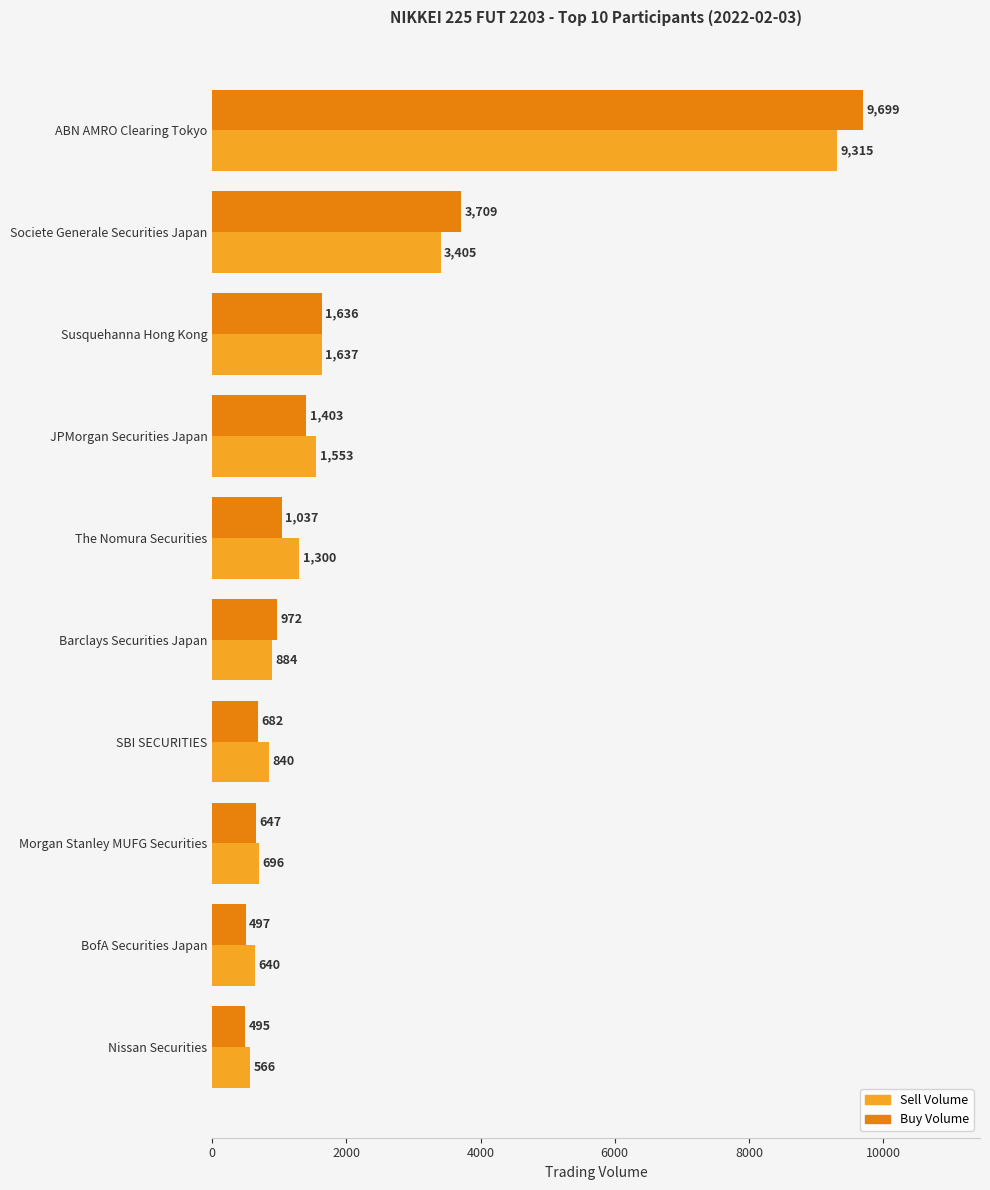

List the labels in order of Buy Volume value, smallest first.

Nissan Securities, BofA Securities Japan, Morgan Stanley MUFG Securities, SBI SECURITIES, Barclays Securities Japan, The Nomura Securities, JPMorgan Securities Japan, Susquehanna Hong Kong, Societe Generale Securities Japan, ABN AMRO Clearing Tokyo